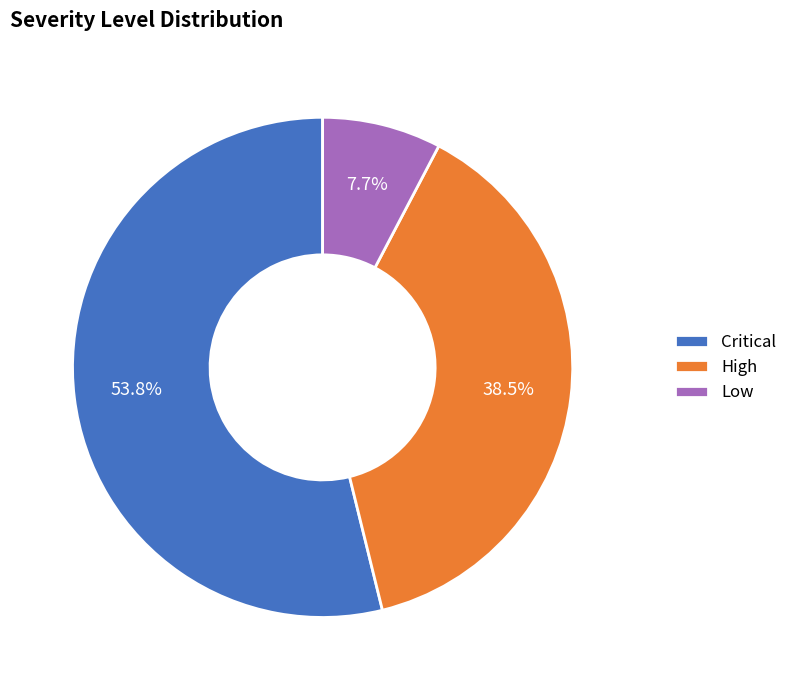

To the nearest percent, what is the difference between the High and Critical slice percentages?

15%